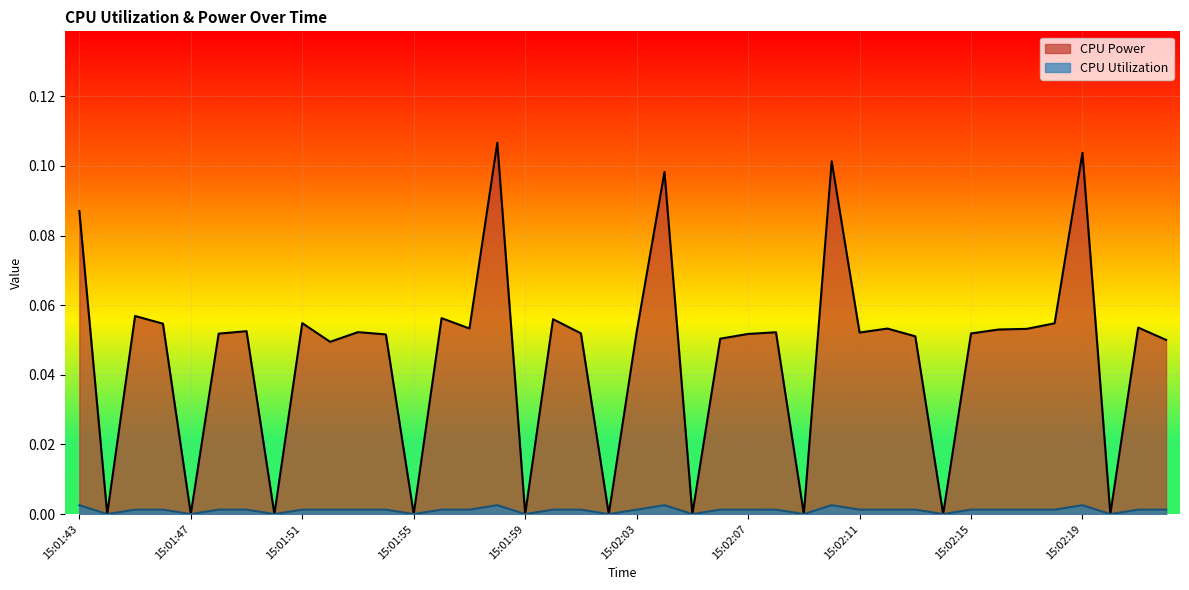

What are all the series names shown in the legend?

CPU Power, CPU Utilization